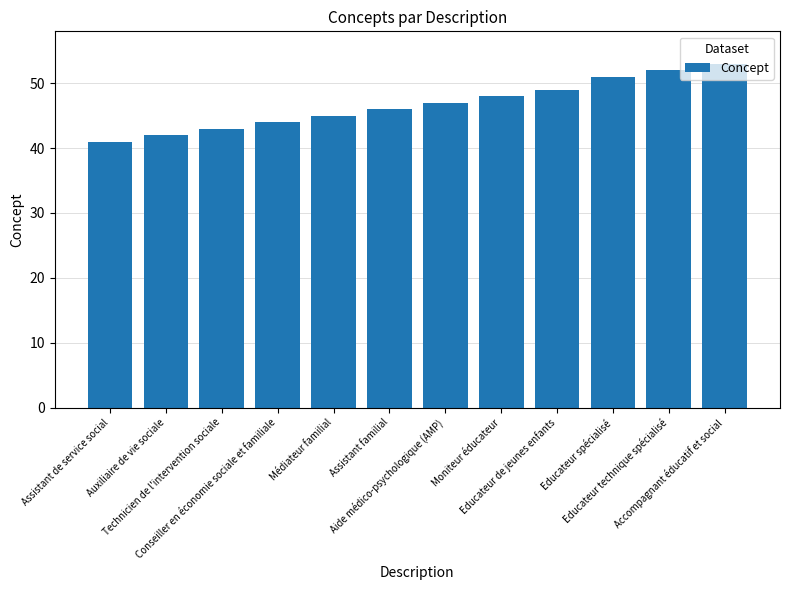

Between Moniteur éducateur and Aide médico-psychologique (AMP), which is larger?

Moniteur éducateur